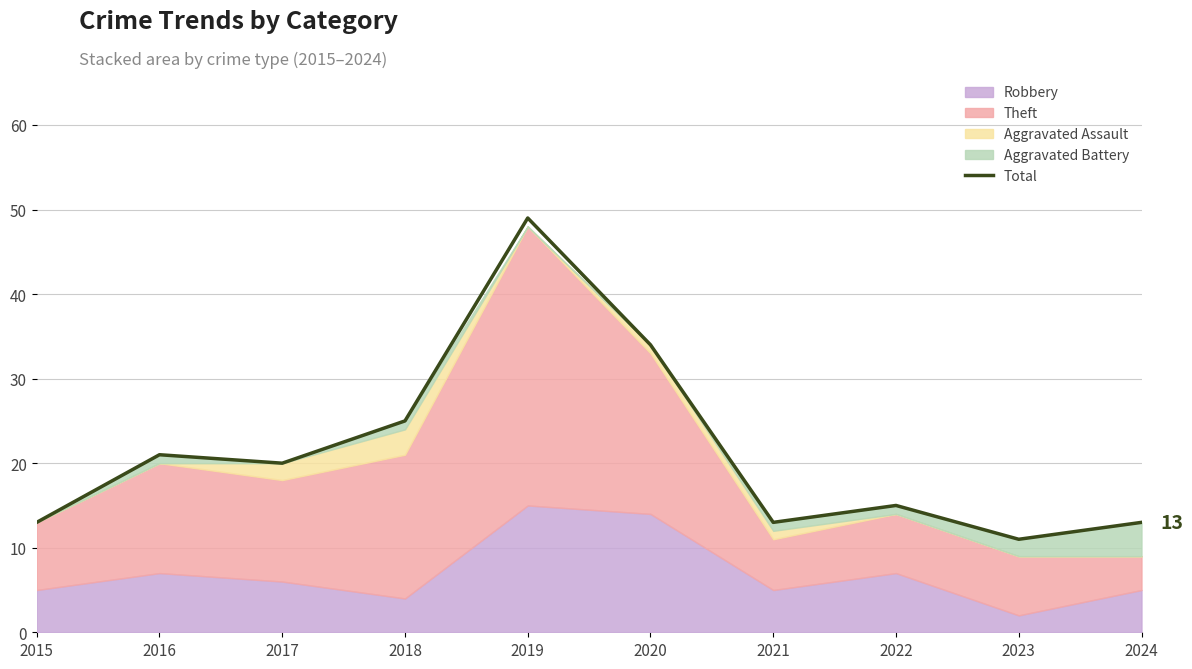

True or false: the data shows 13 at 2015.

True